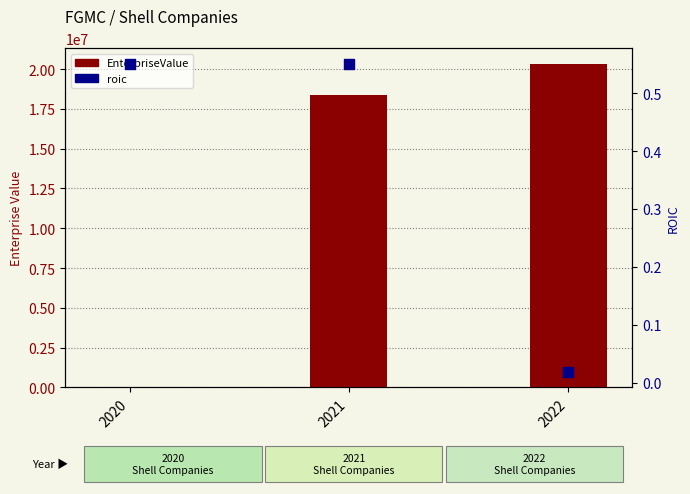

At which category is the sum across all series the highest?

2022